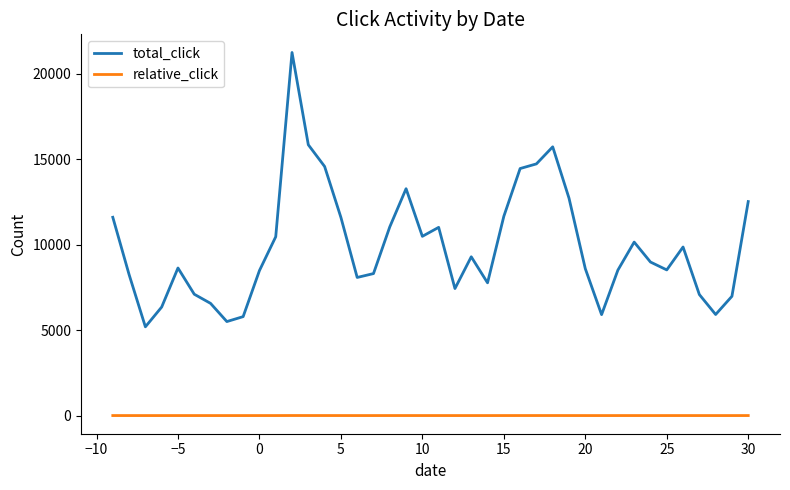

Count the number of categories in the chart.

40